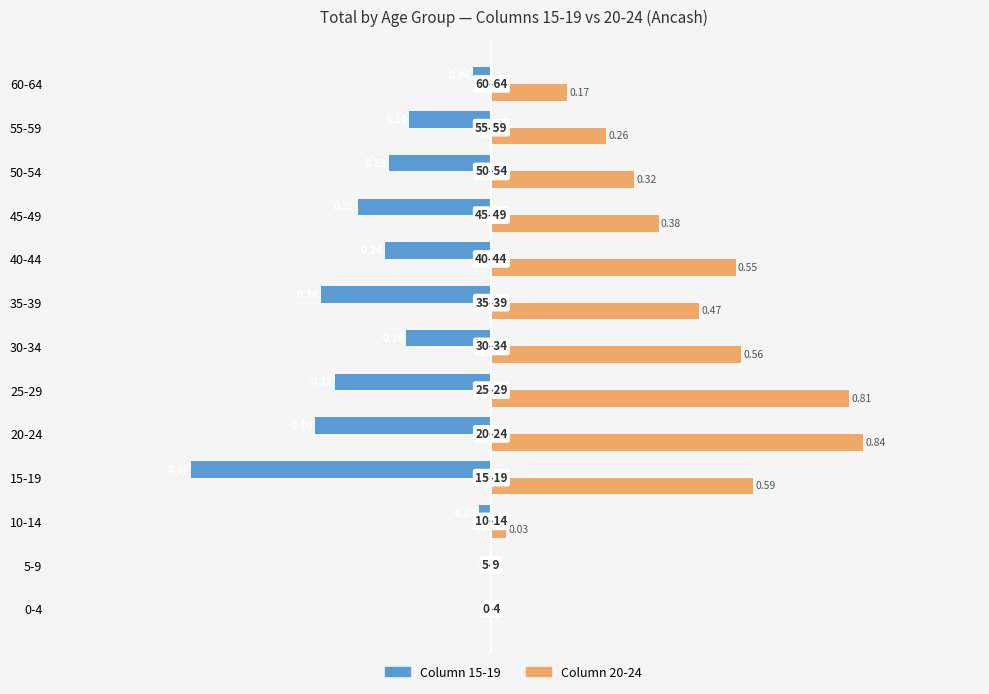

At which category is the sum across all series the highest?

25-29